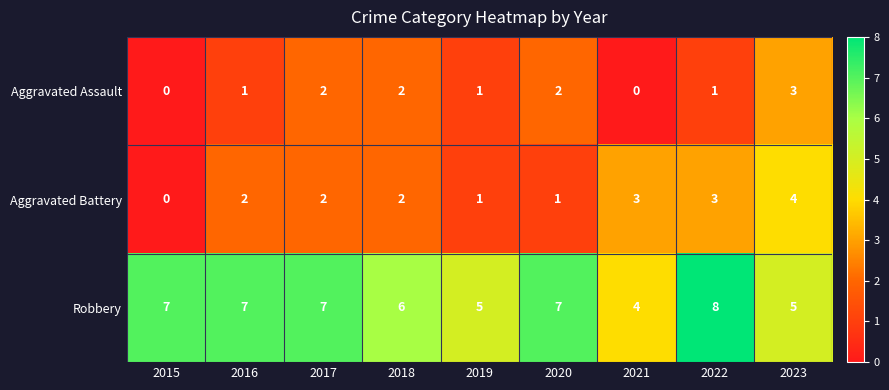

What is the sum of all Aggravated Assault values?

12